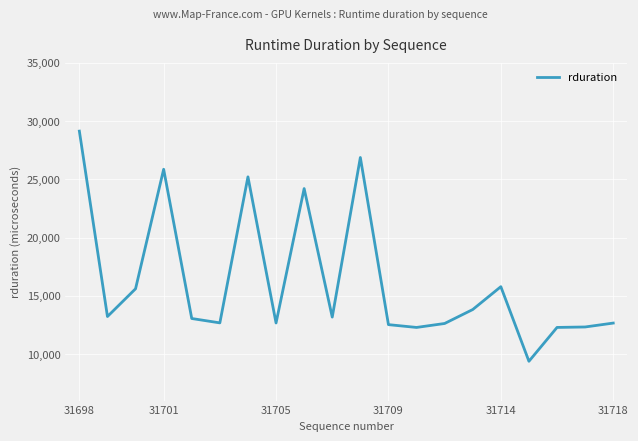

Does the chart display data point markers on the line(s)?

No